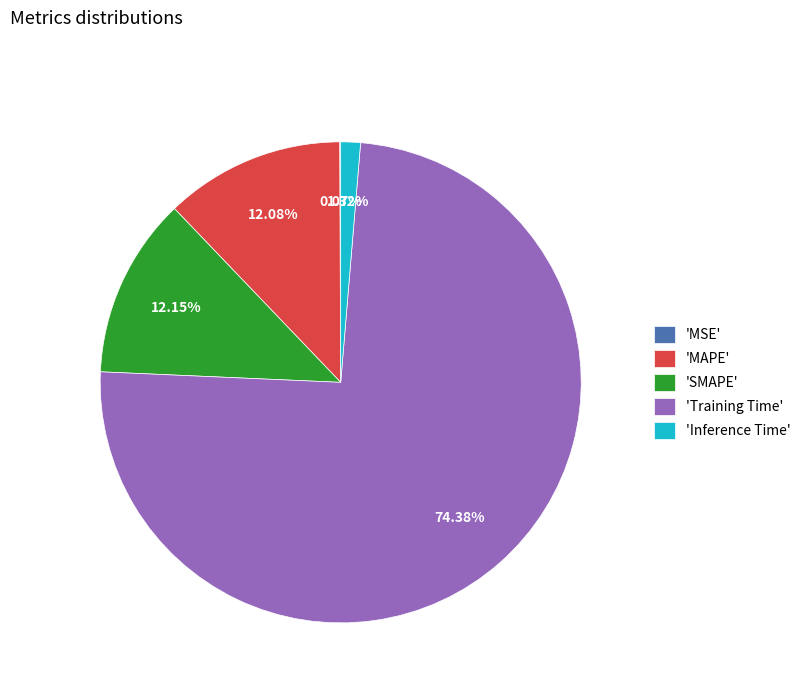

Combined, do 'Inference Time' and 'Training Time' account for over 50%?

Yes